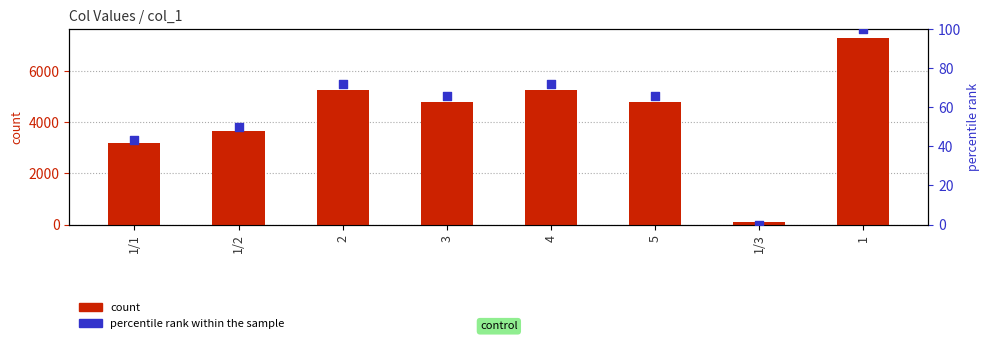

At which category is the sum across all series the highest?

1